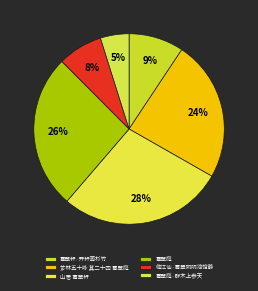

Count the number of slices in the pie.

6